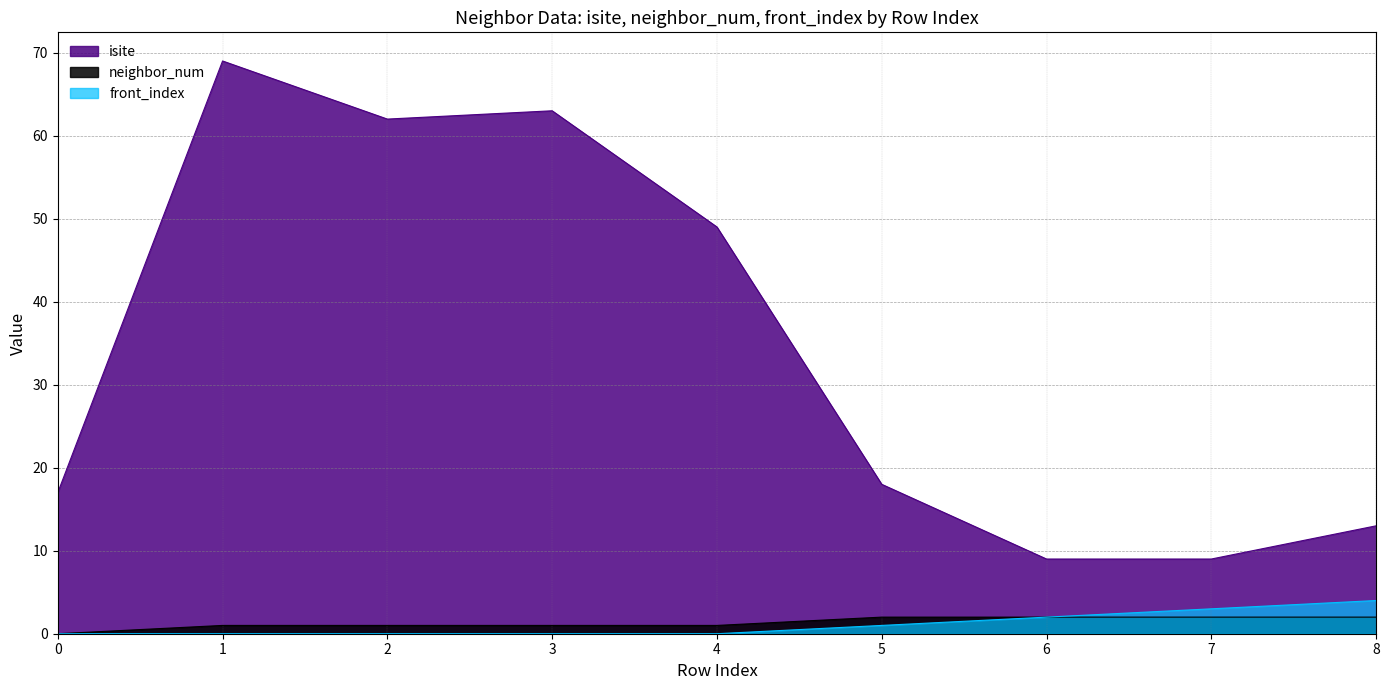

How many series are shown in this chart?

3